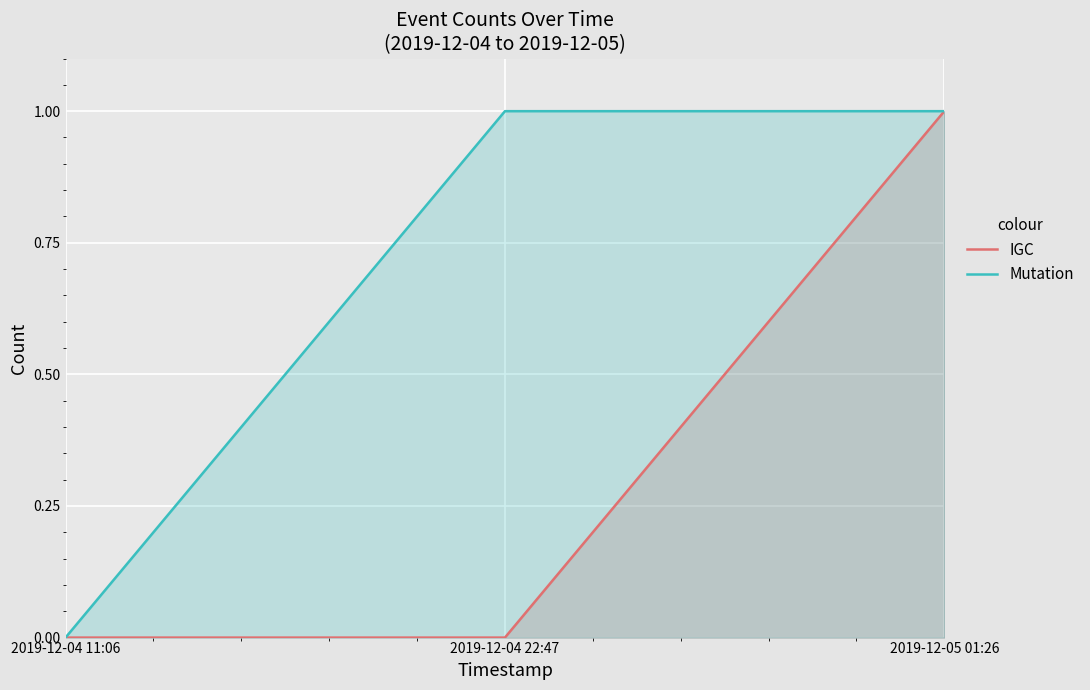

Count the Mutation values in the range 0 to 1.

3